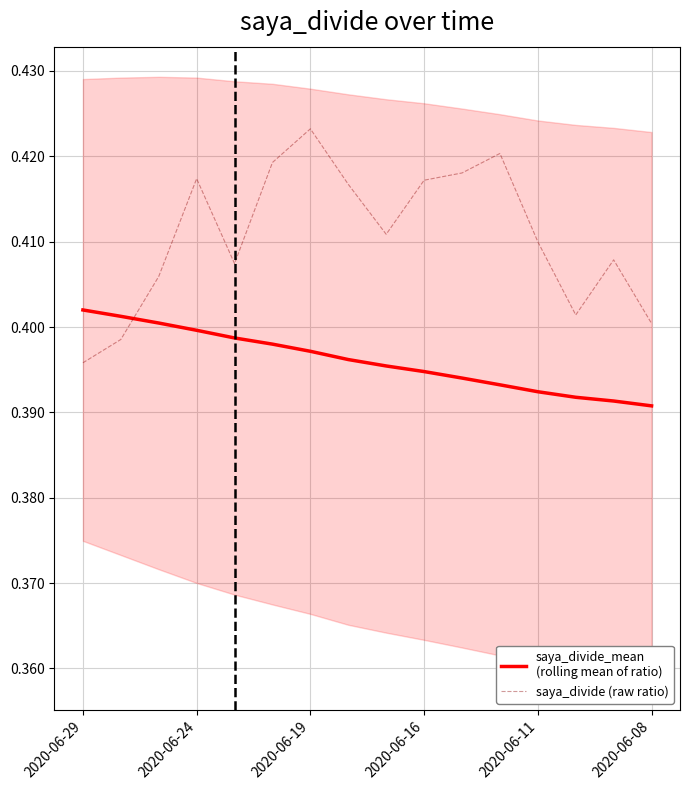

Rank the series at 2020-06-11 from lowest to highest value.

saya_divide_mean
(rolling mean of ratio), saya_divide (raw ratio)